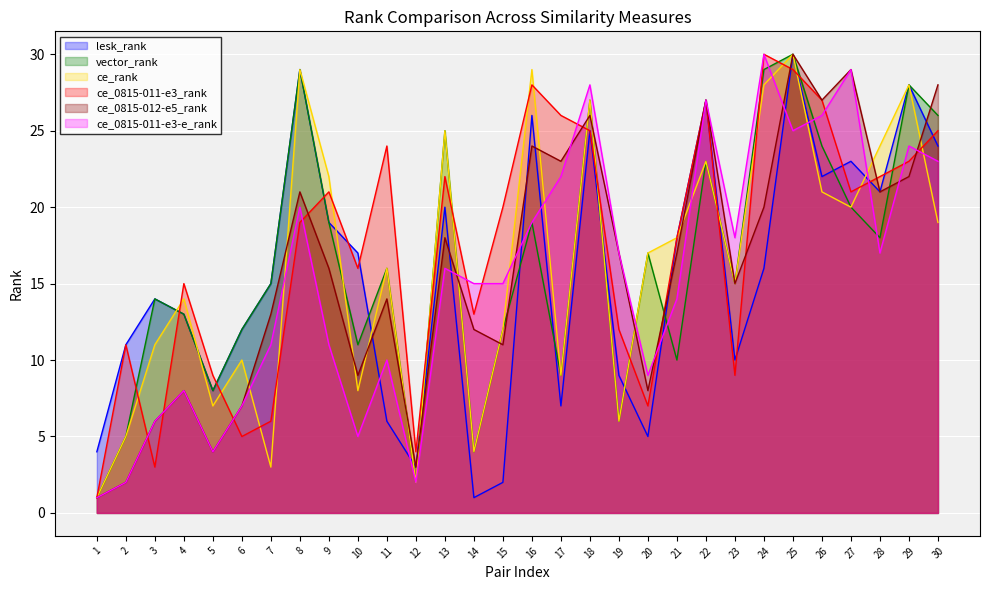

How many lines are shown in the chart?

6